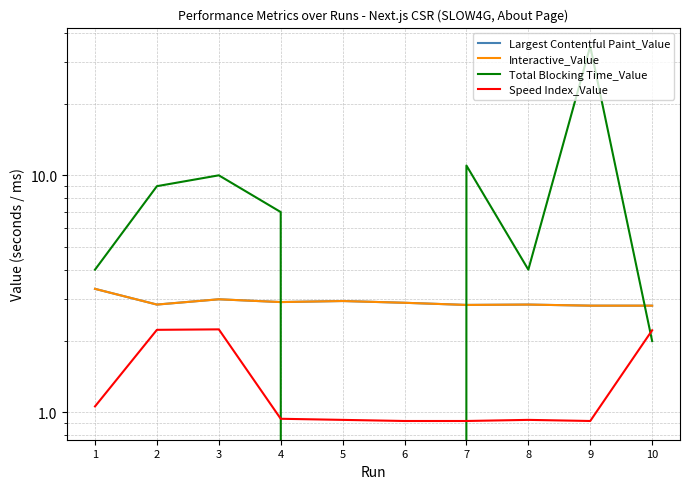

Is it true that Speed Index_Value equals 2.2 at 2?

True